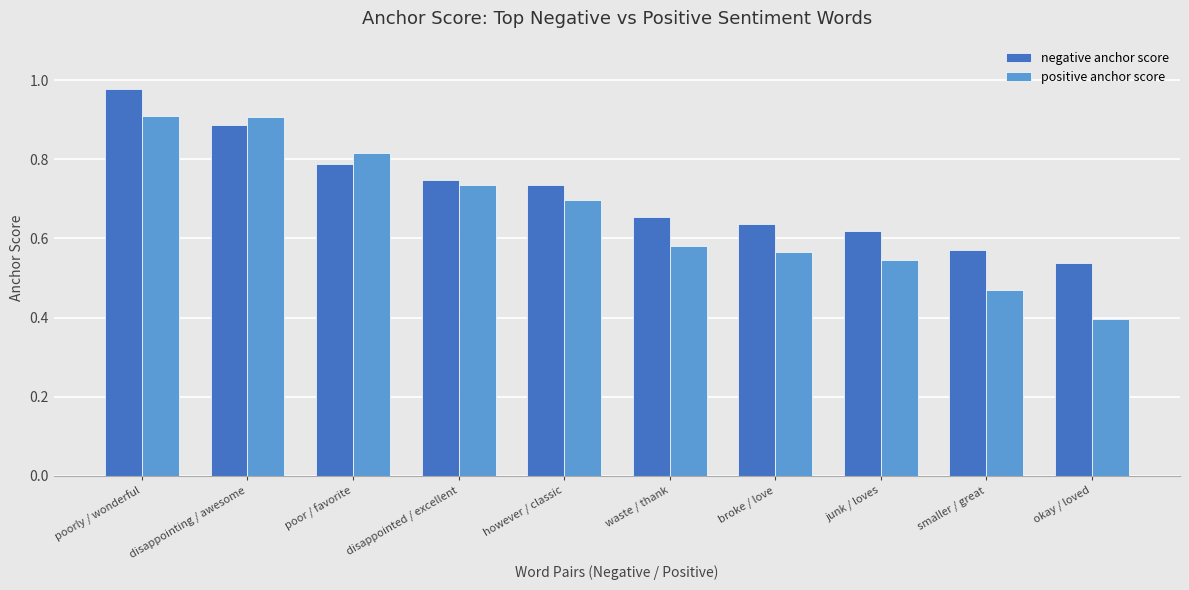

What are all the series names shown in the legend?

negative anchor score, positive anchor score